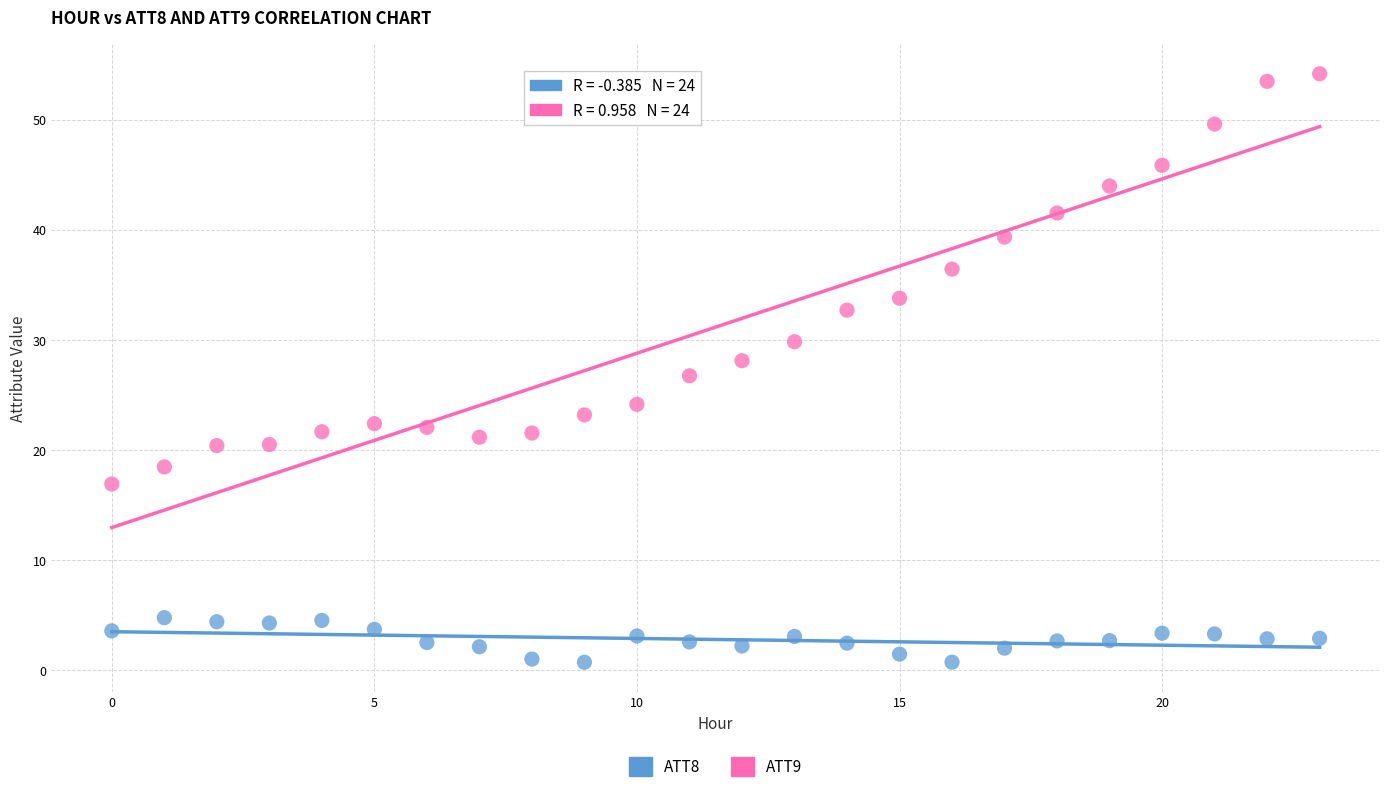

Which series reaches the minimum Y coordinate?

ATT8